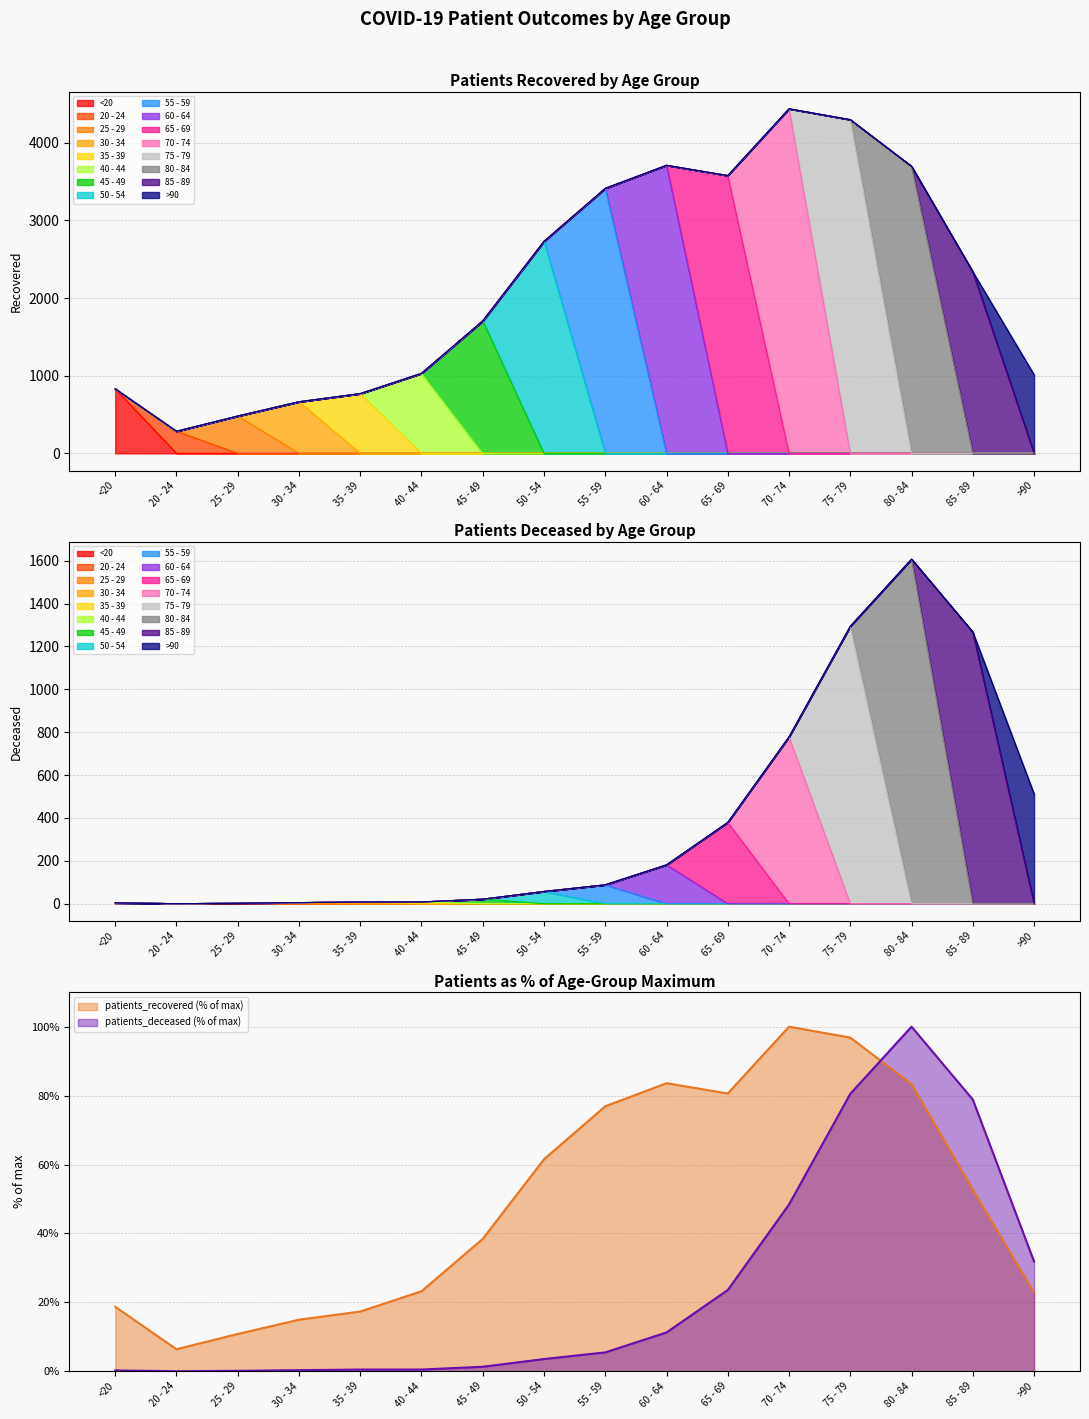

How many interior local valleys does the patients_recovered series have?

2